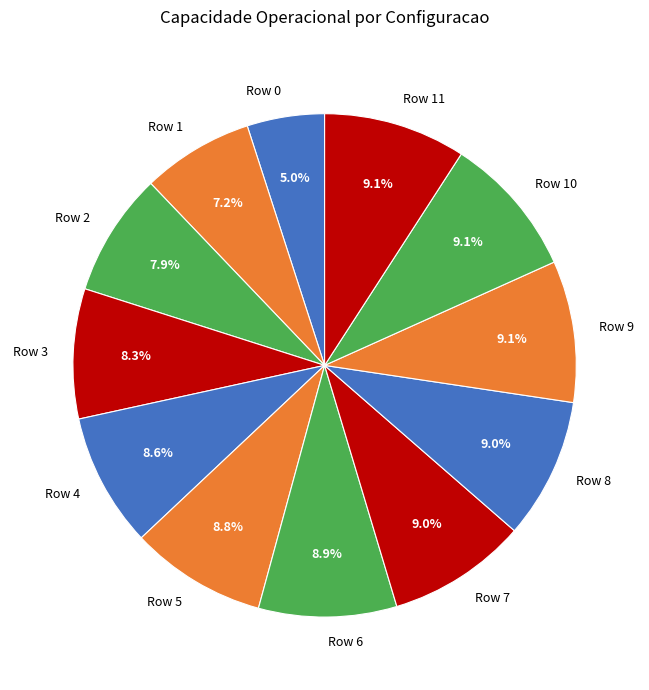

Is there any slice that represents more than half of the pie?

No